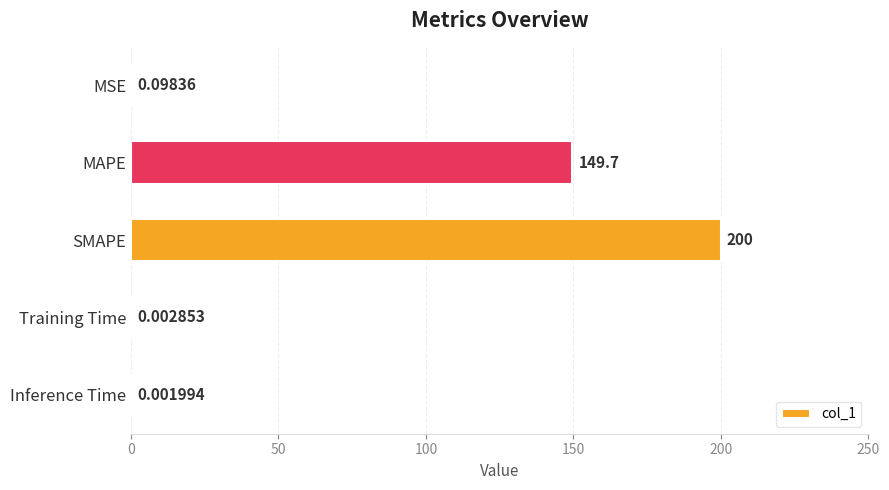

What is the sum of the values at SMAPE and MAPE?

349.7